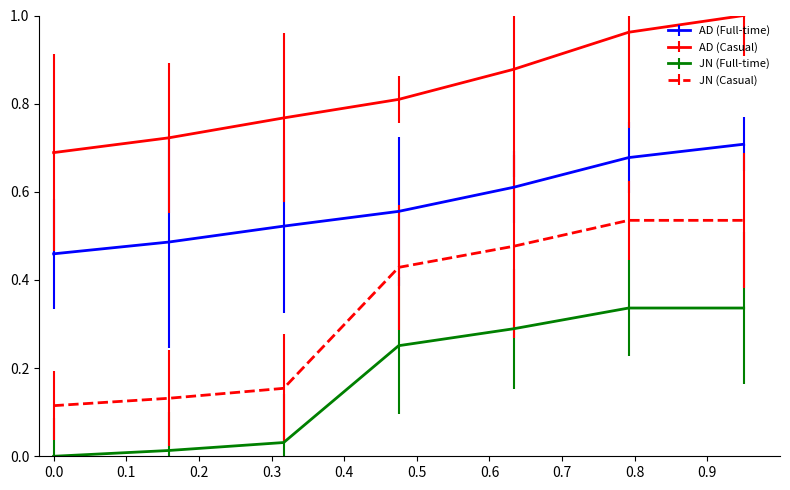

True or false: JN (Full-time) has more than 1 interior local peaks.

False